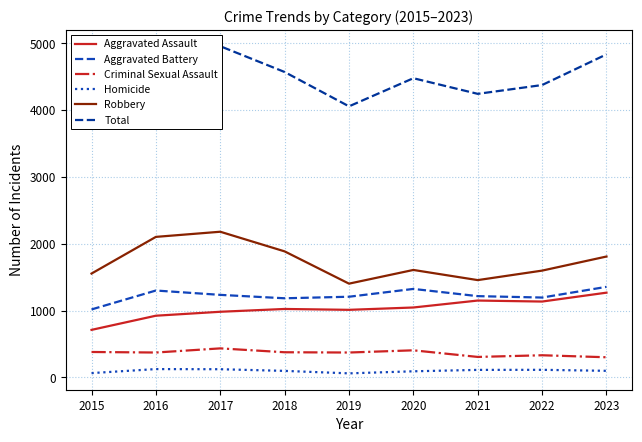

Which series has the largest total across all categories?

Total